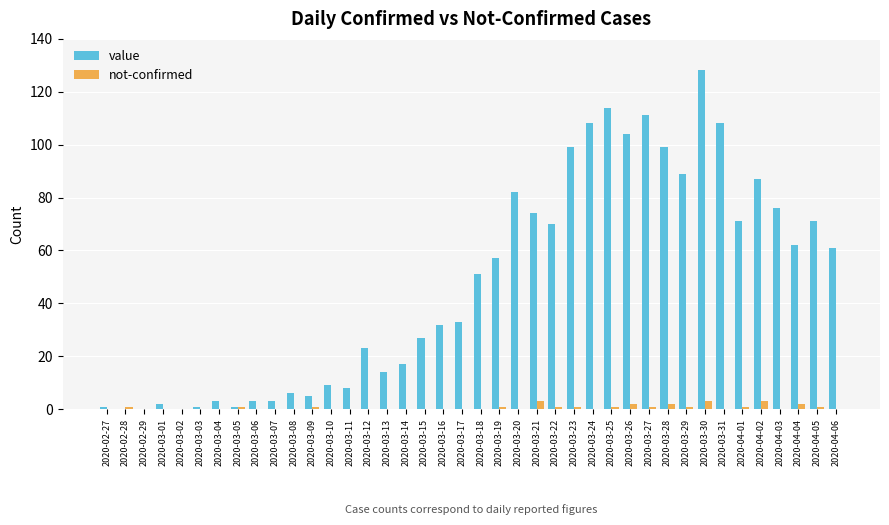

Is the value of value at 2020-03-04 greater than the value of not-confirmed at 2020-03-03?

Yes